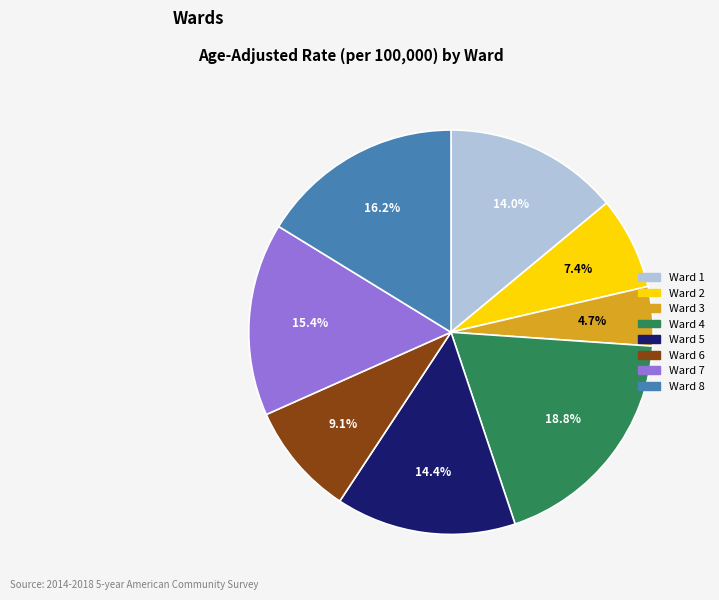

To the nearest percent, what is the average slice percentage?

12%